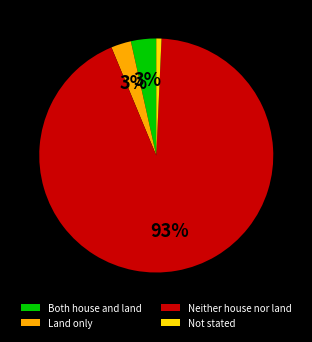

How many slices are in this pie chart?

4